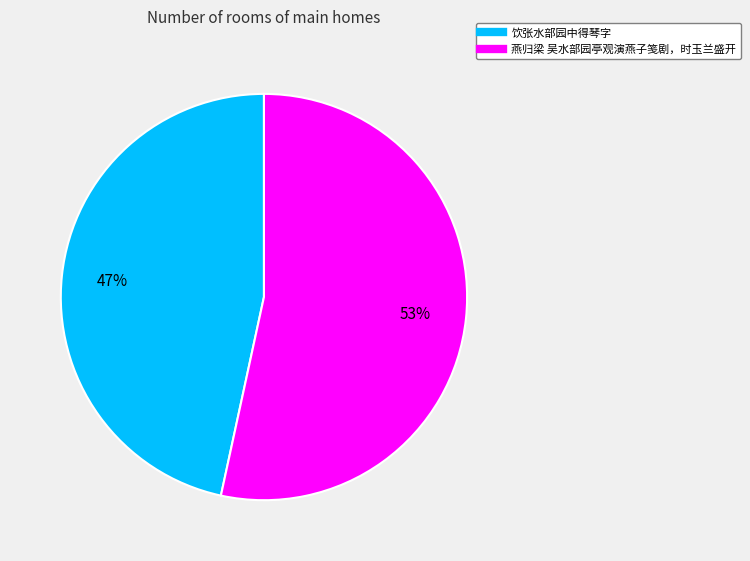

To the nearest percent, what is the combined percentage of 燕归梁 吴水部园亭观演燕子笺剧，时玉兰盛开 and 饮张水部园中得琴字?

100%